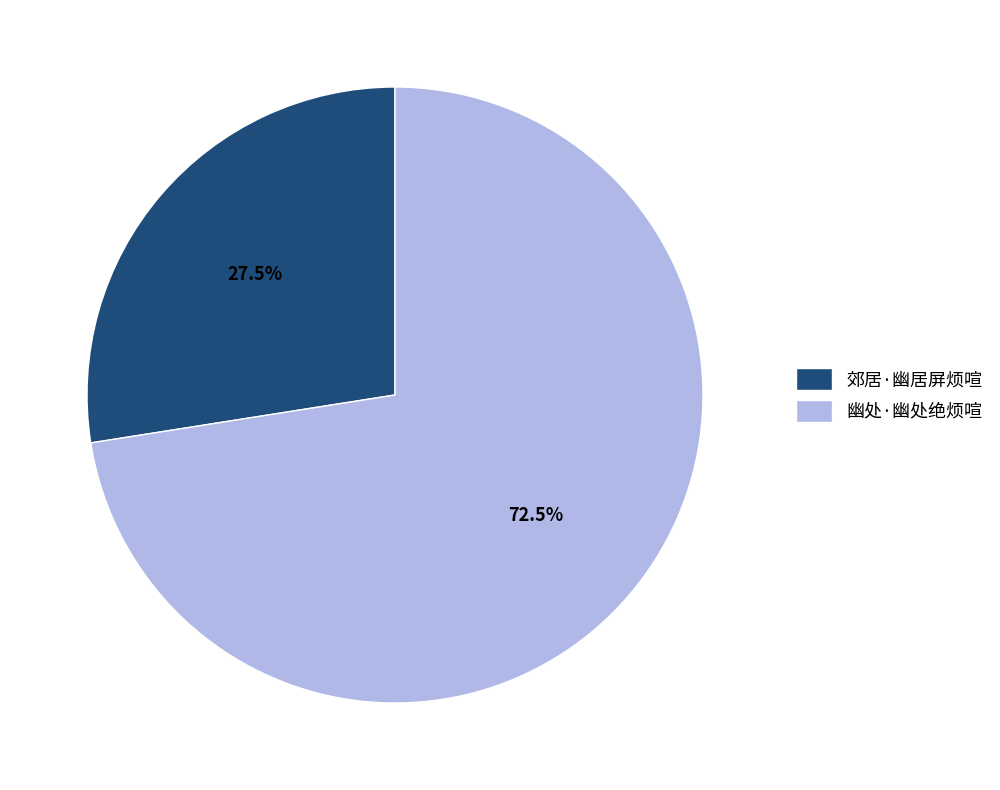

How many segments does this pie chart have?

2